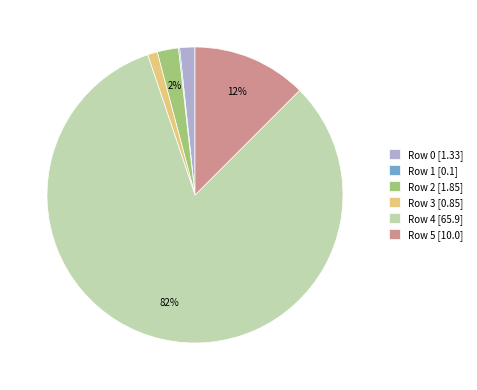

To the nearest percent, what is the difference between the Row 5 [10.0] and Row 2 [1.85] slice percentages?

10%